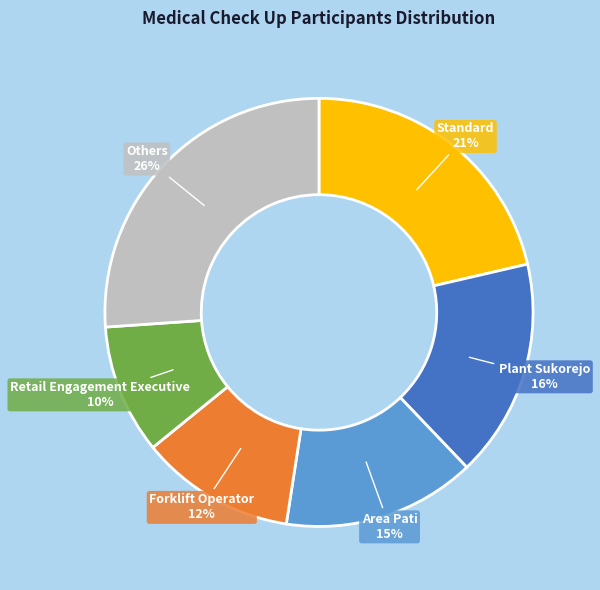

Is there a majority slice in this chart?

No